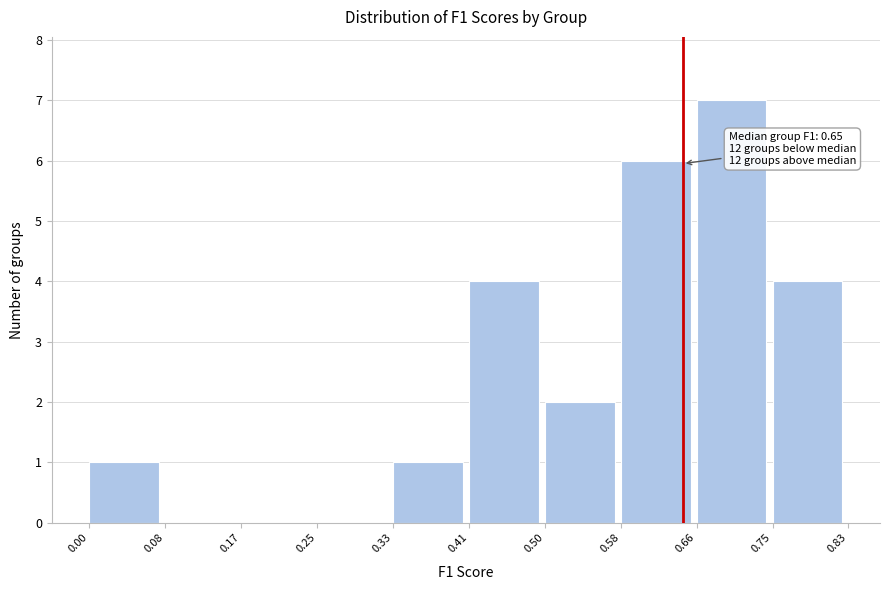

Over which range of the x-axis is the bar tallest?

0.66 to 0.75